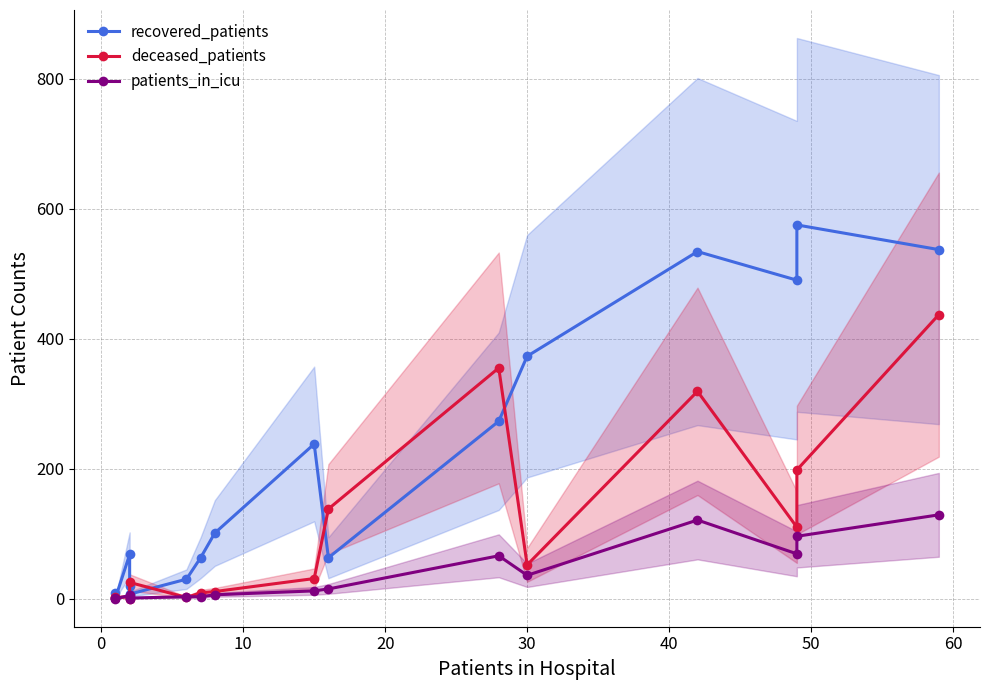

Which has a higher value, 10 or 20?

10